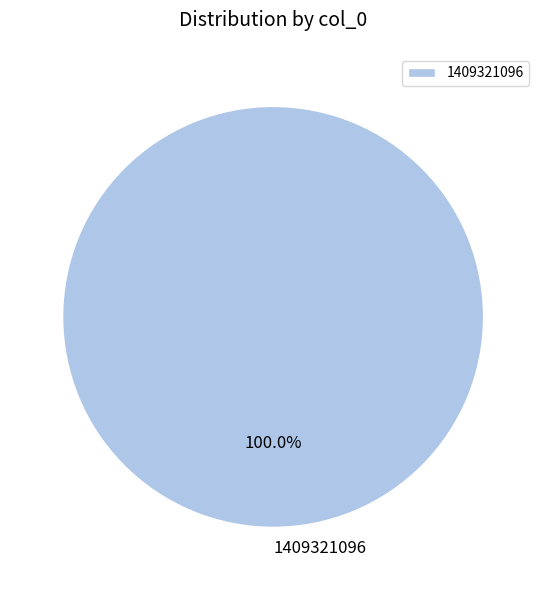

What is the majority slice?

1409321096